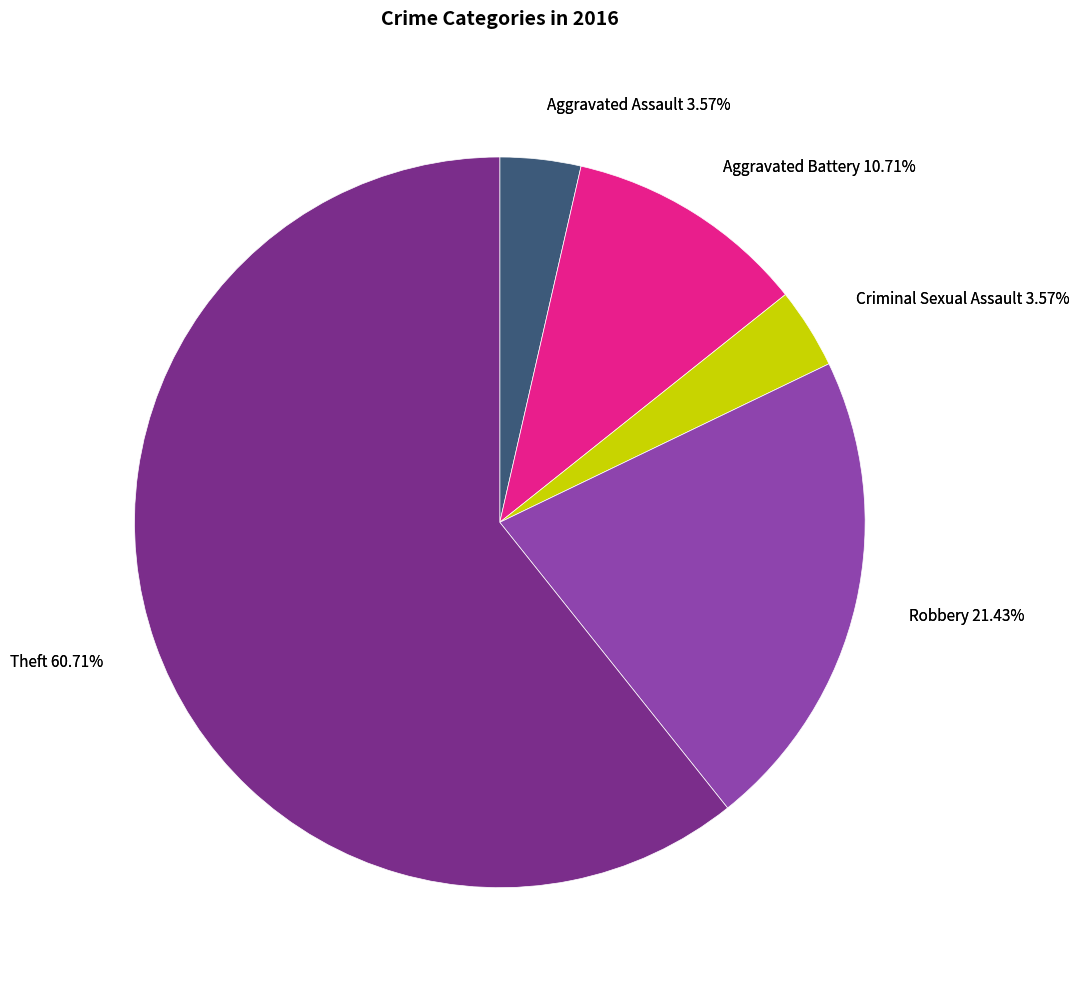

Does any single category account for the majority?

Yes